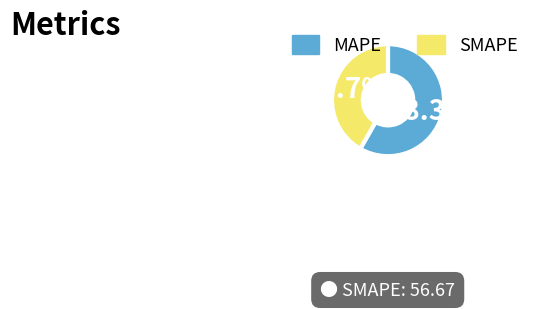

Between MAPE and SMAPE, which is larger?

MAPE